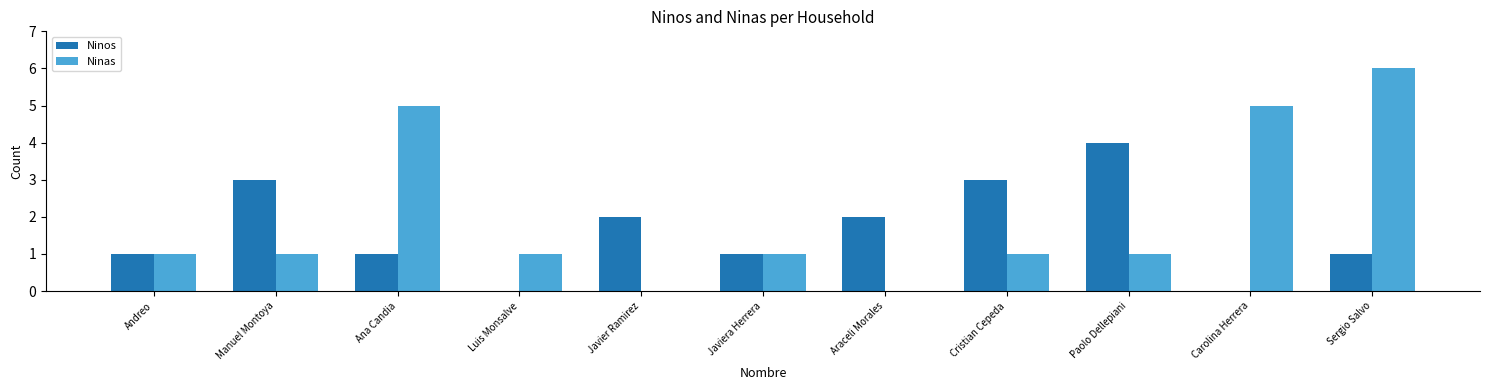

What is the total value across all series at Sergio Salvo?

7